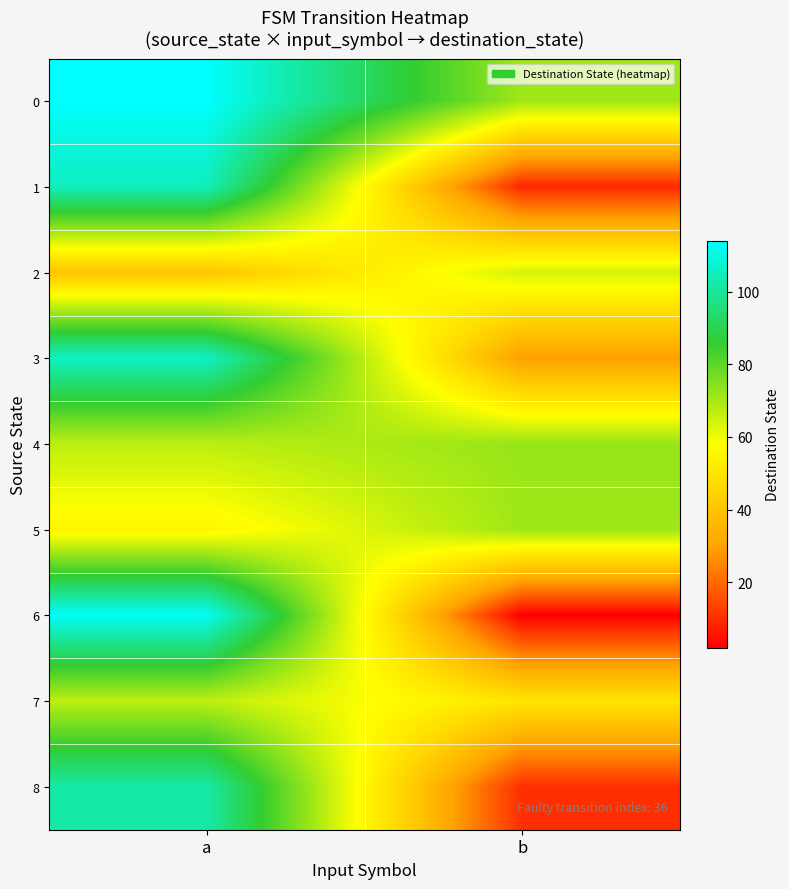

Reading right to left, what are all the values shown in this chart?

0: b=71	a=114
1: b=9	a=105
2: b=64	a=40
3: b=29	a=106
4: b=72	a=67
5: b=71	a=55
6: b=2	a=113
7: b=50	a=67
8: b=10	a=102